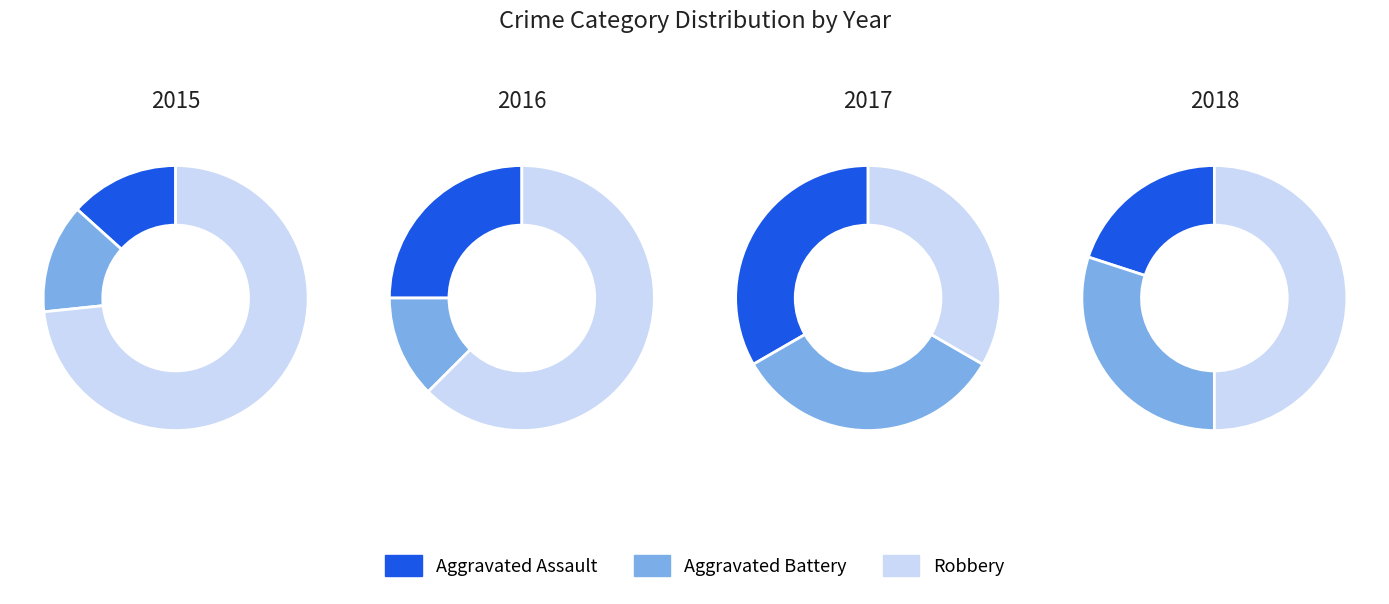

Between 2017 and 2020, which series saw the biggest shift?

Robbery